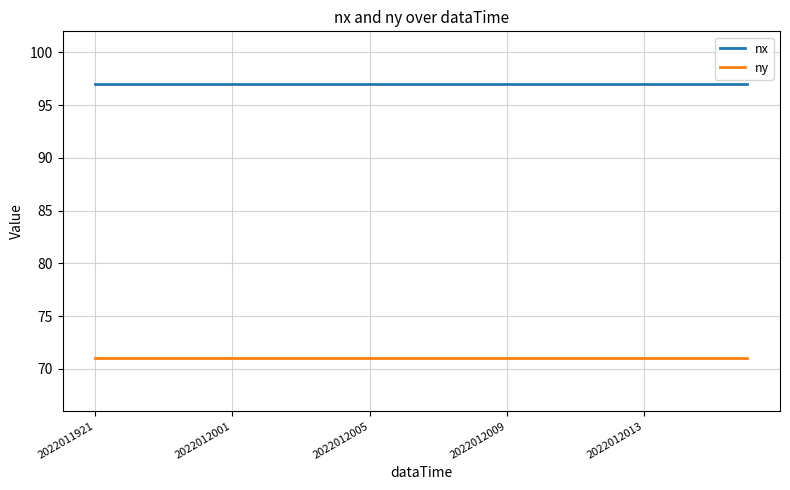

List the series in order of their peak value, lowest first.

ny, nx